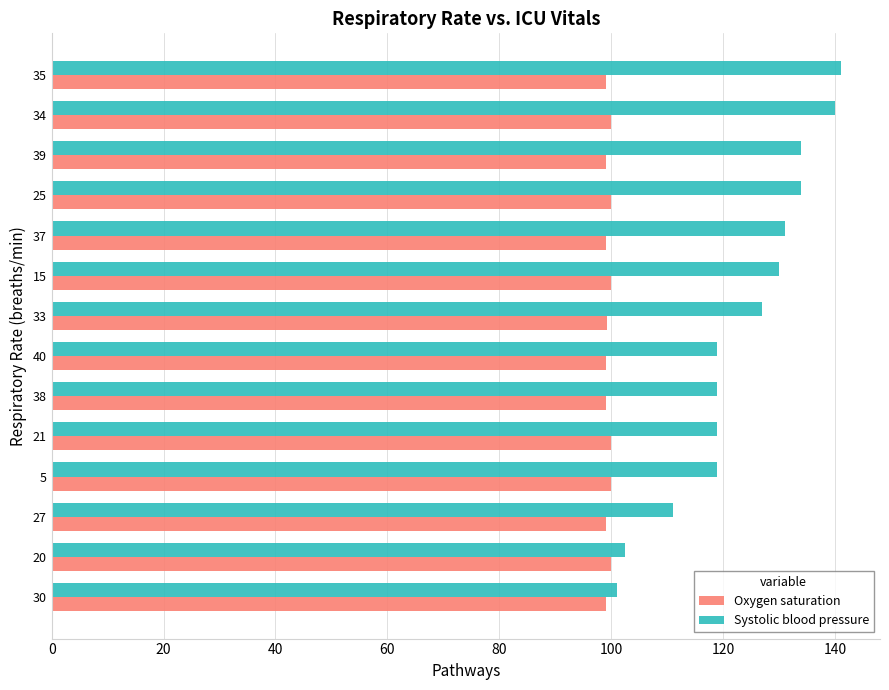

True or false: Oxygen saturation has a value of 153.5 at 27.

False